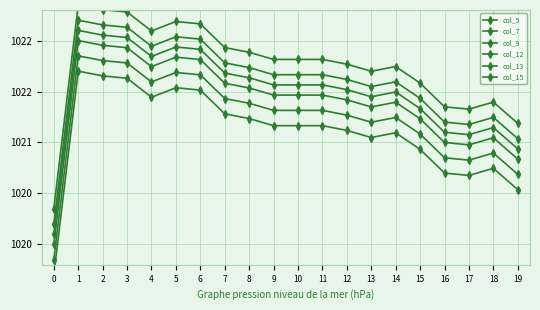

What are all the series names shown in the legend?

col_5, col_7, col_9, col_12, col_13, col_15